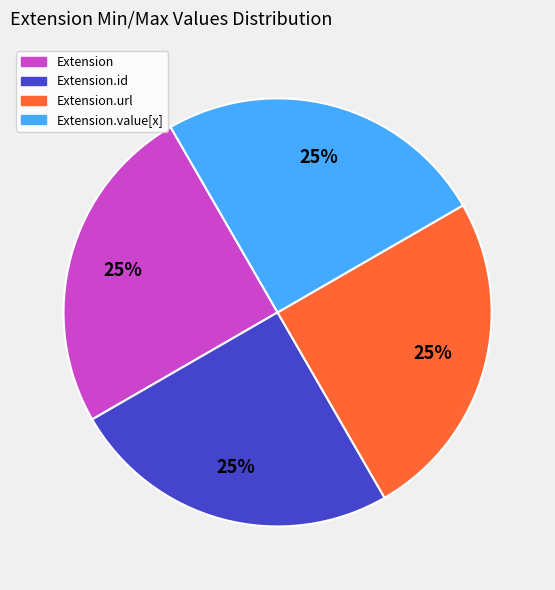

To the nearest percent, what percentage of the pie is Extension.url?

25%